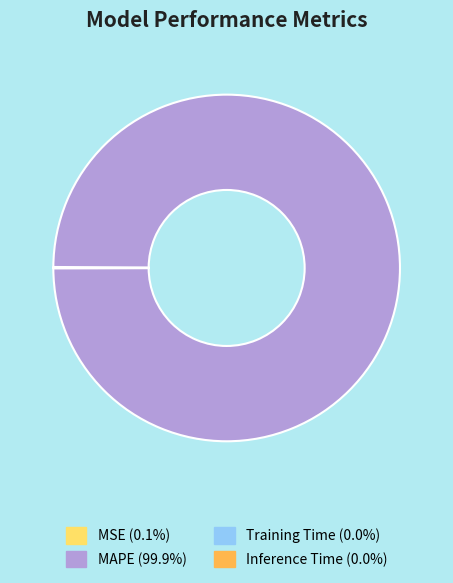

Does MAPE (99.9%) account for over 50% of the chart?

Yes